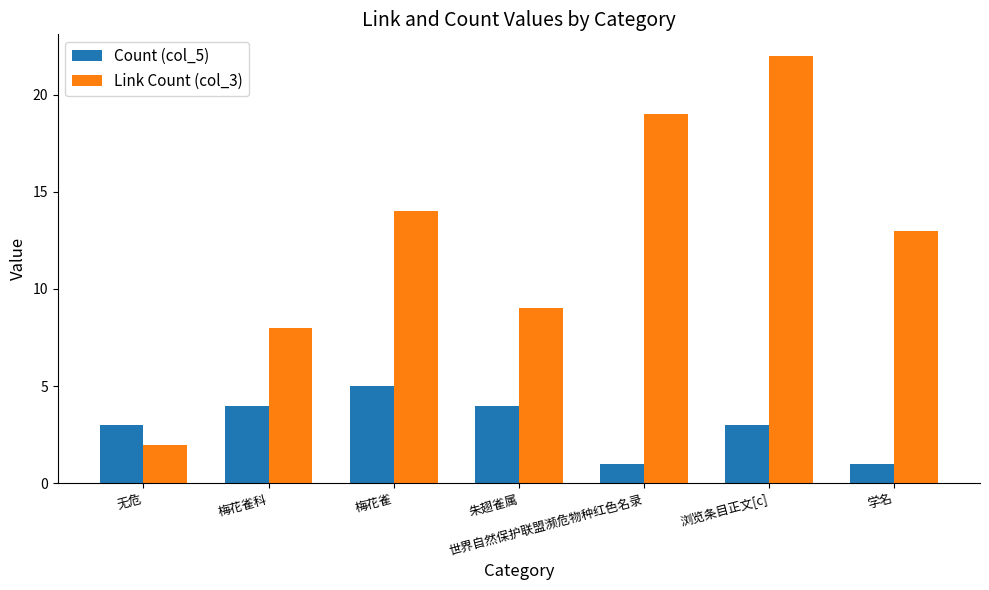

The Link Count (col_3) series shows 2 at 无危. True or false?

True